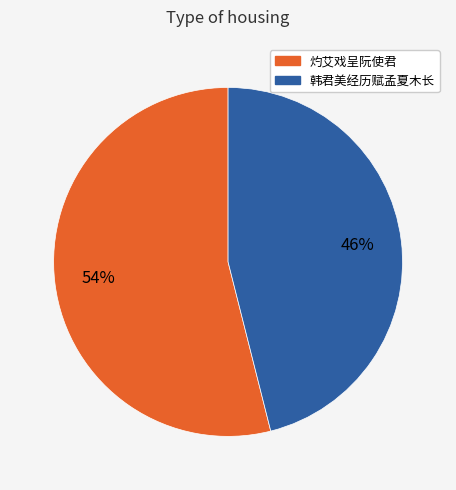

To the nearest percent, what is the average slice percentage?

50%